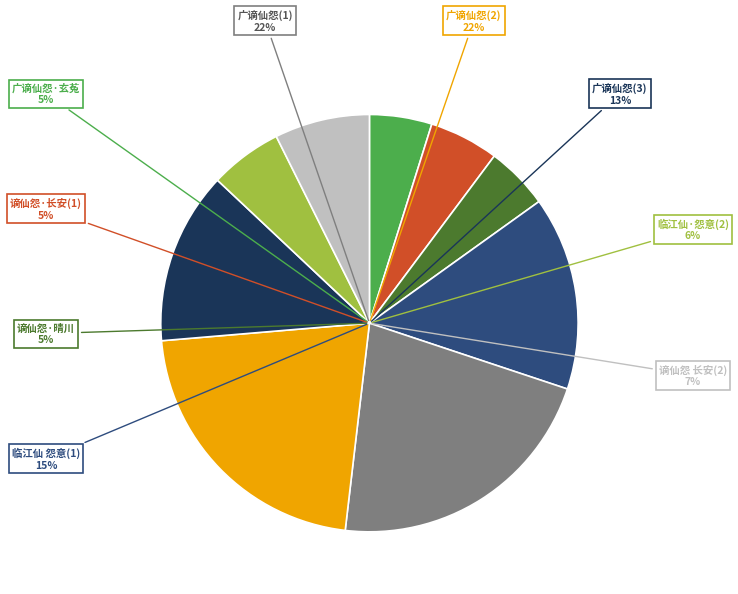

Between 谪仙怨·晴川落日初低 and 临江仙·怨意, which is larger?

临江仙·怨意